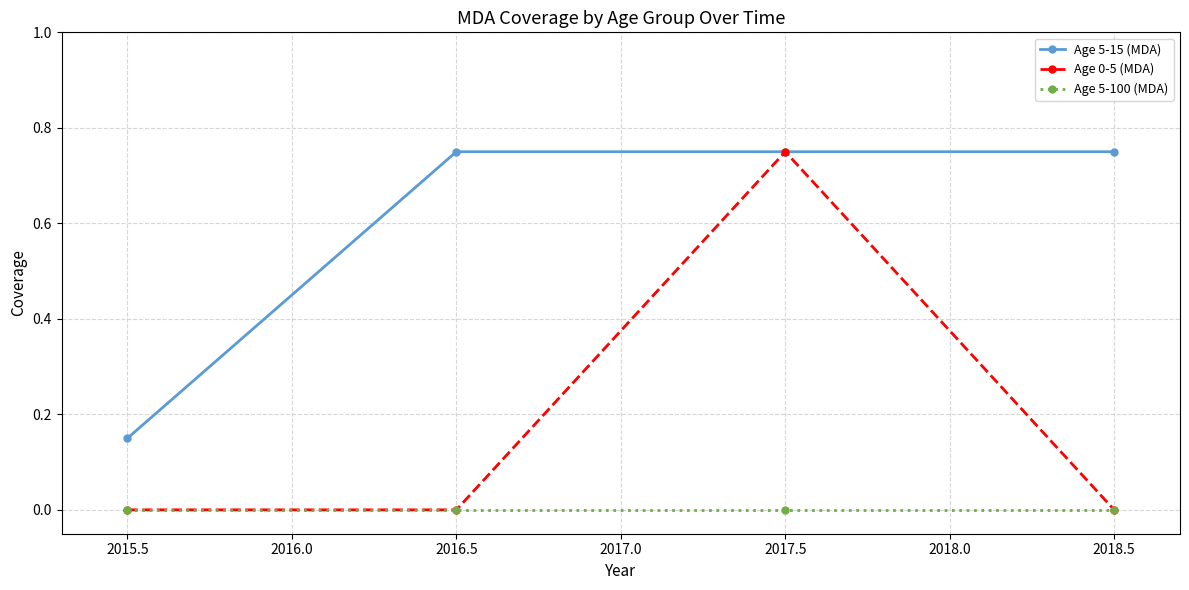

What is the label of the 4th point from the right?

2015.5